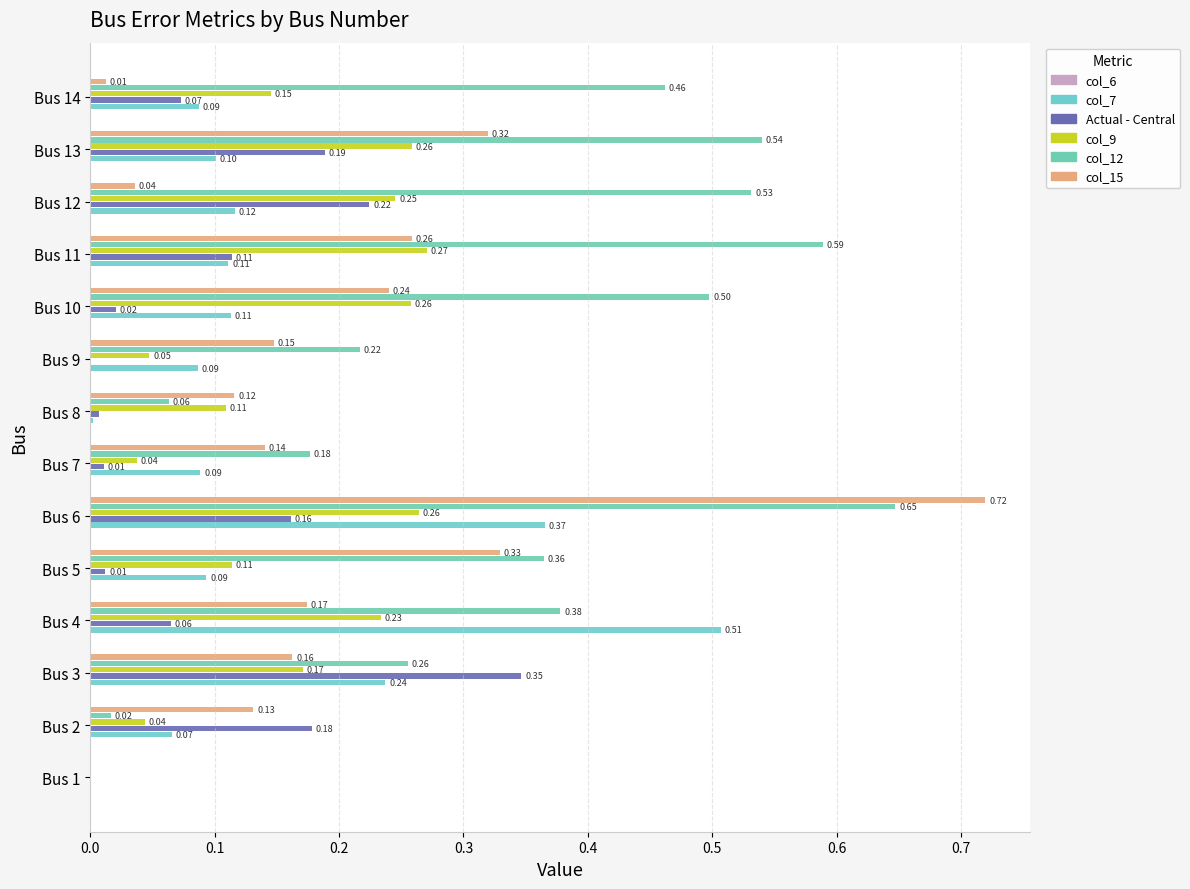

Which series has the widest spread of values?

col_15